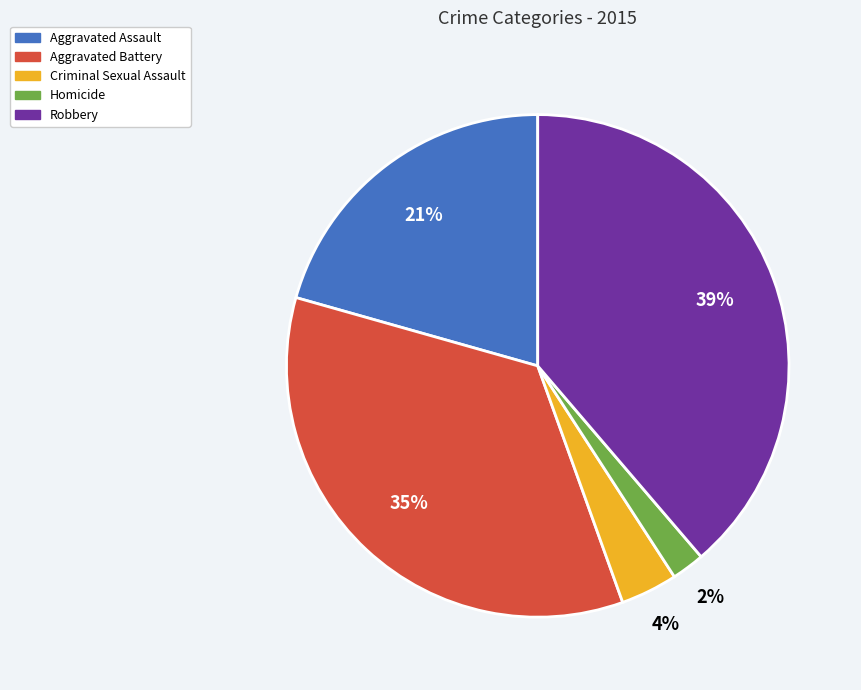

True or false: Homicide accounts for 2% of the total.

True